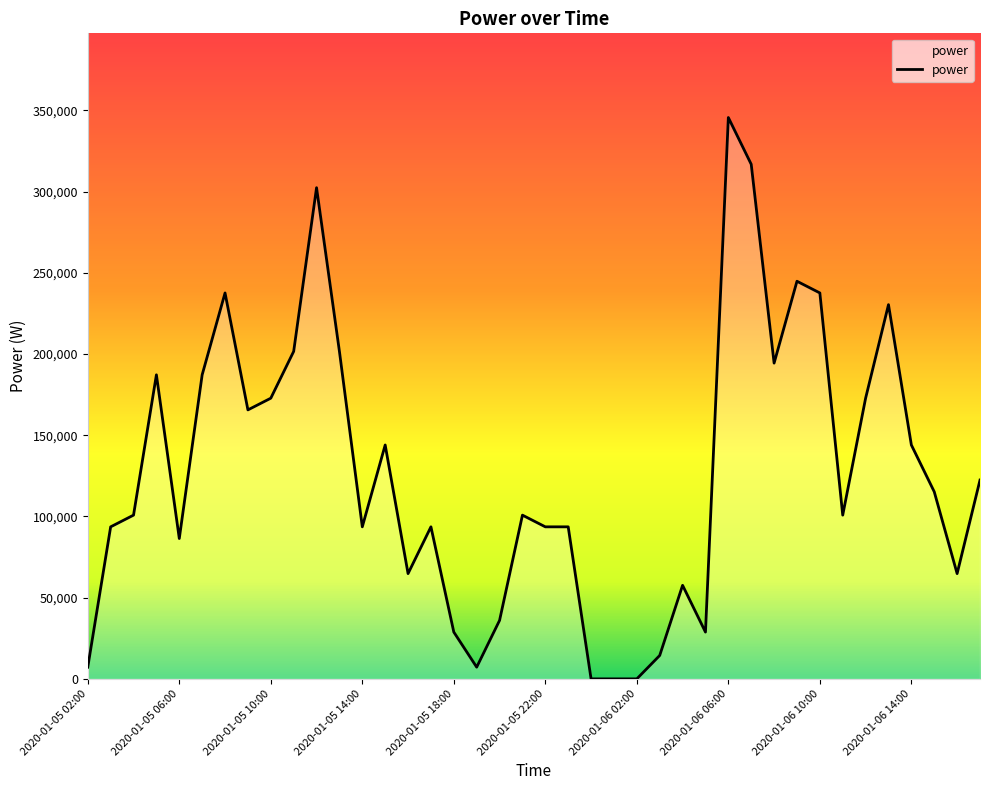

What is the maximum value shown in the chart?

345600